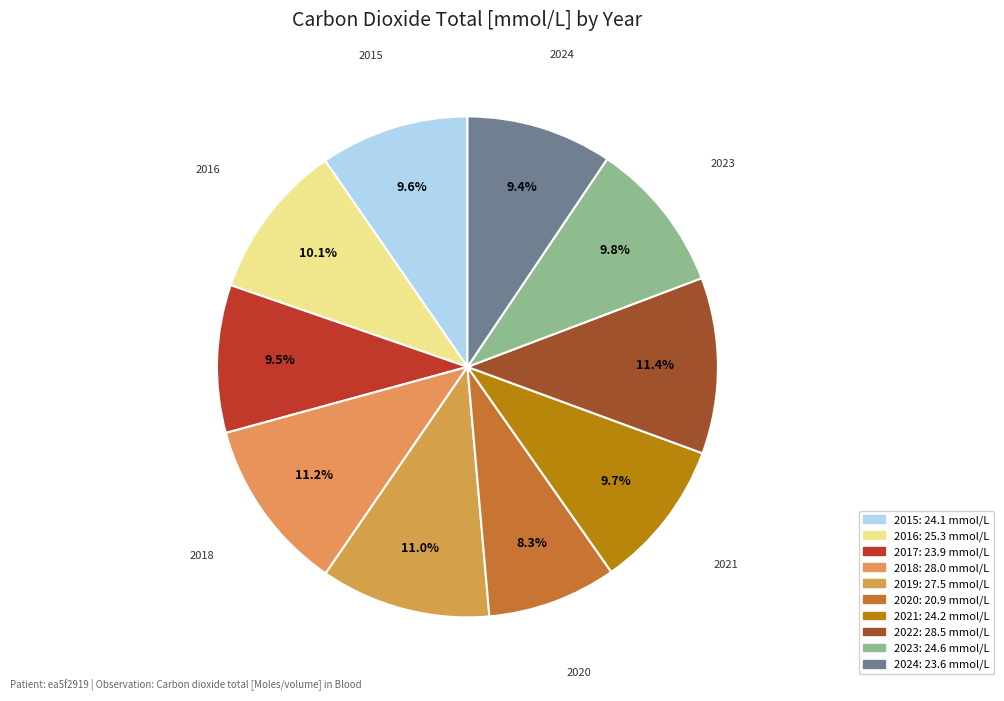

Which category has the smallest portion of the pie?

2020